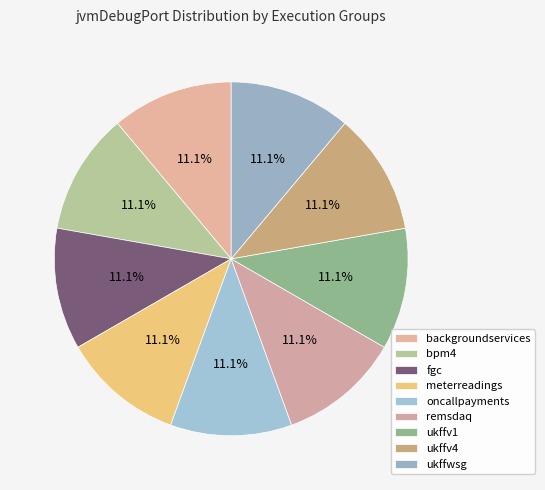

To the nearest percent, what percentage of the pie is oncallpayments?

11%